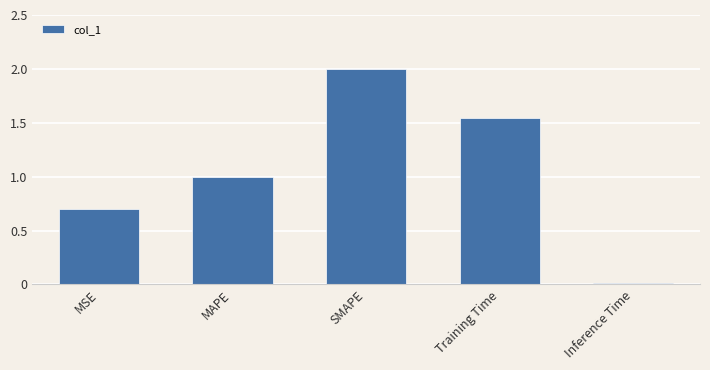

The value at MAPE is 1.8. True or false?

False